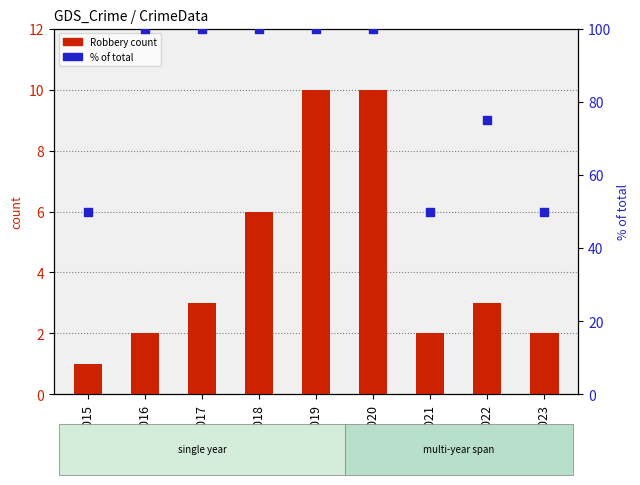

At which category is the sum across all series the highest?

2019